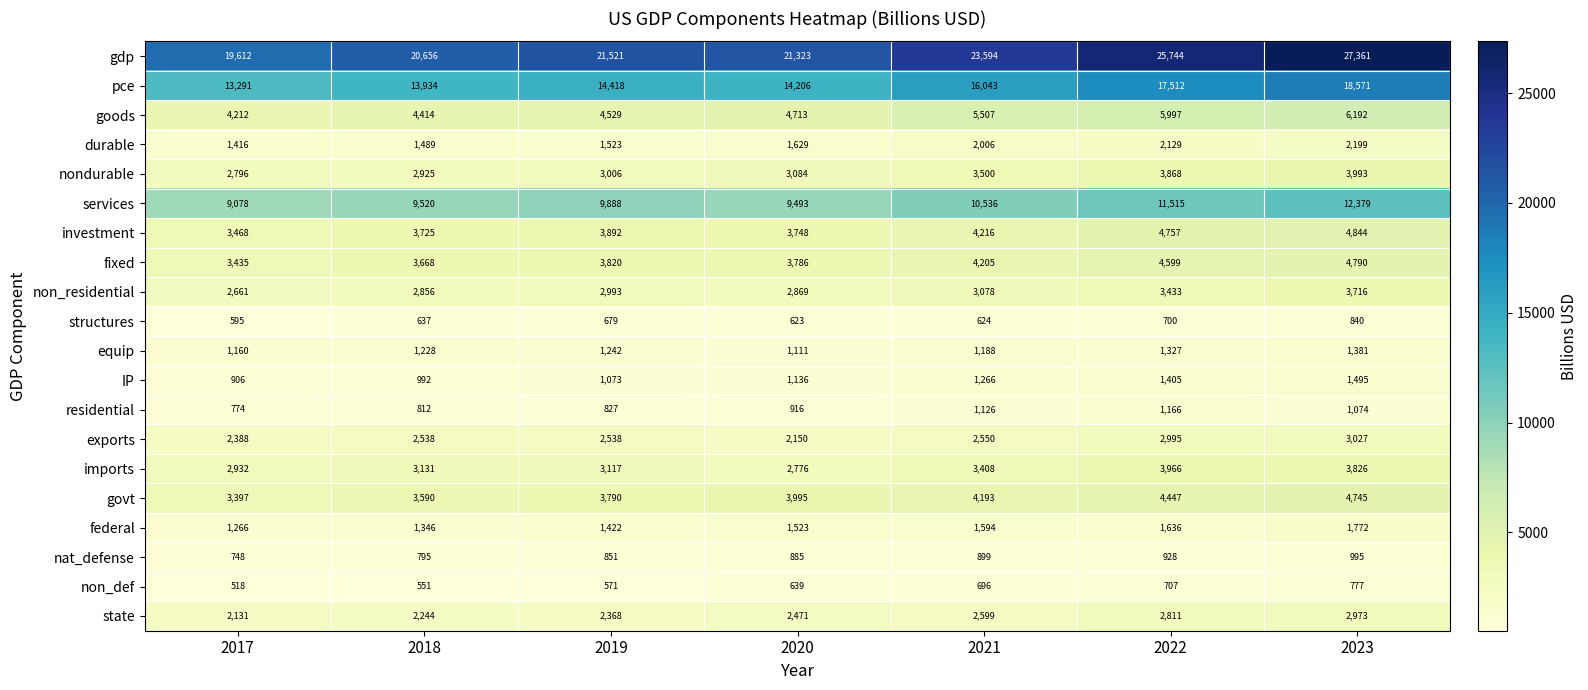

The non_def series shows 1133 at 2020. True or false?

False